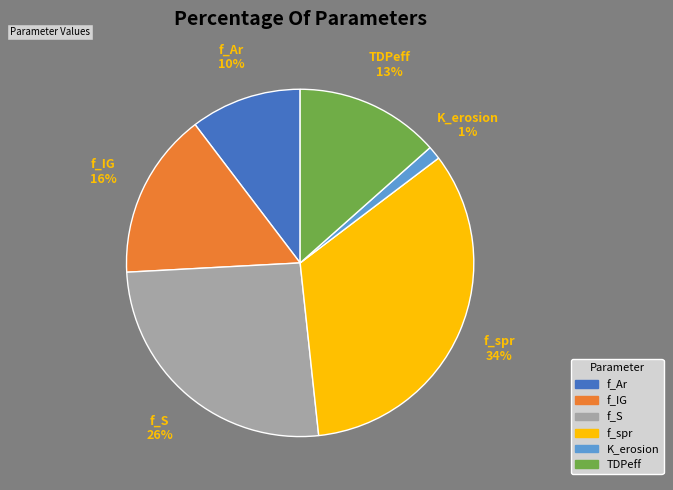

True or false: f_Ar accounts for 20% of the total.

False